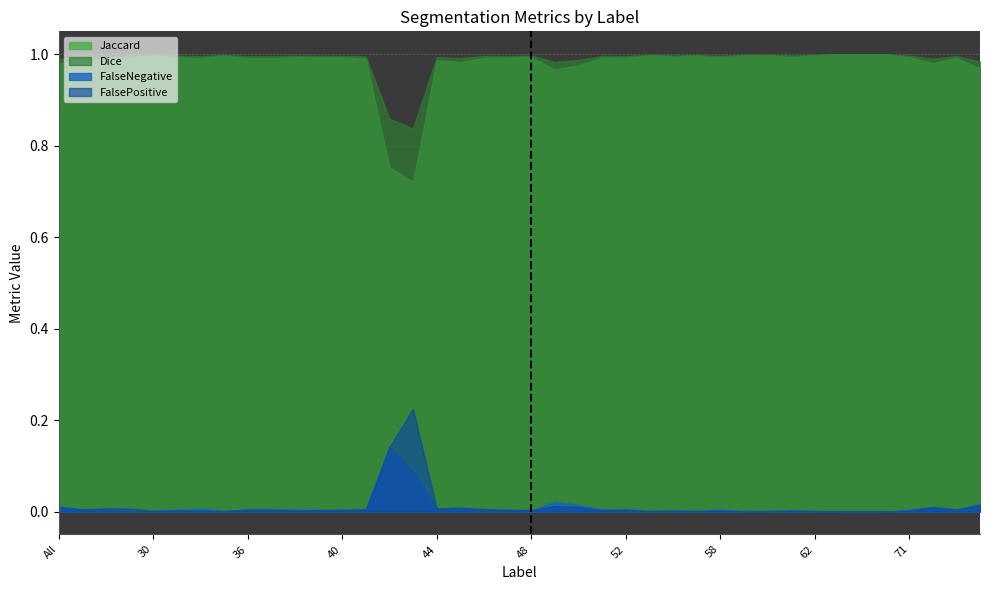

Is the value of Dice at 61 greater than the value of FalsePositive at 40?

Yes